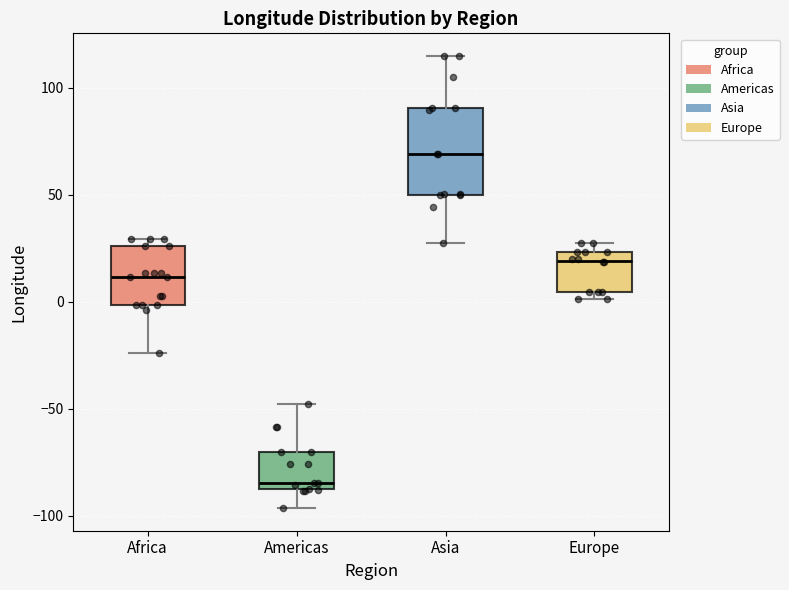

Reading left to right, read every box against the y-axis: the position of its median line, the range the box covers, and the ends of its whiskers. The values are not printed on the chart, so give them approximately, as read against the axis.

Africa: median 10, box 0 to 25, whiskers -25 to 30
Americas: median -85, box -90 to -70, whiskers -95 to -50
Asia: median 70, box 50 to 90, whiskers 30 to 115
Europe: median 20, box 5 to 25, whiskers 0 to 30